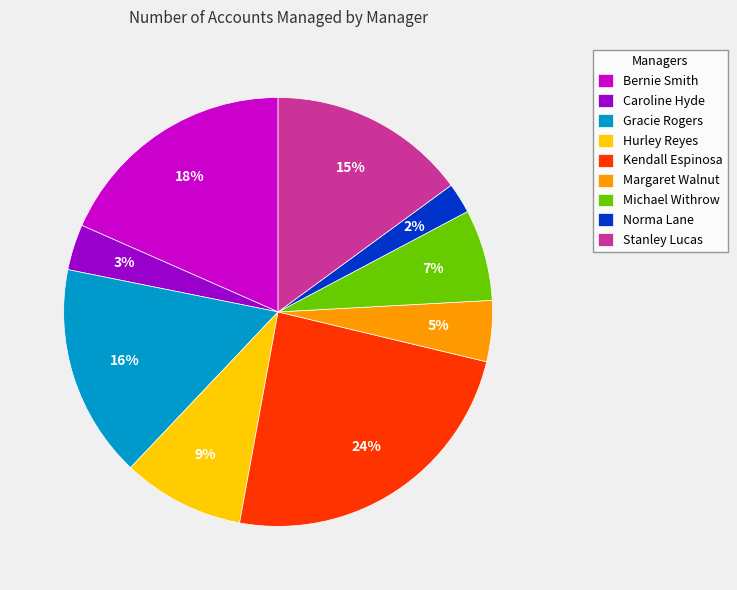

How many slices are in this pie chart?

9